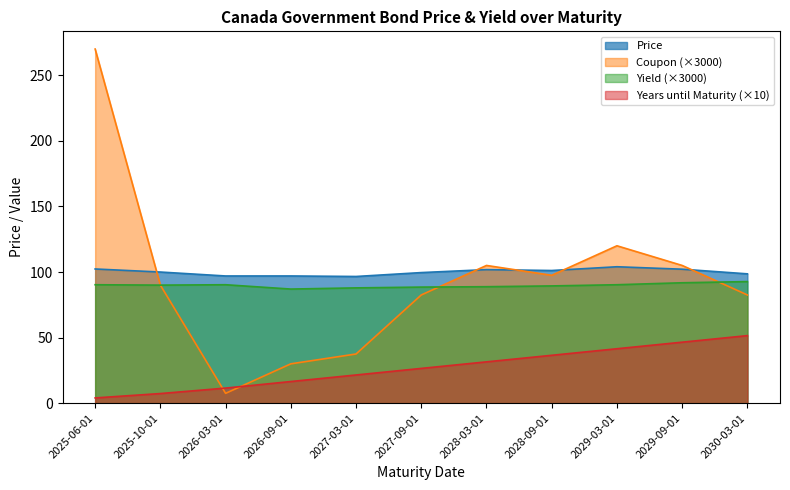

At which label does Years until Maturity reach its minimum?

2025-06-01